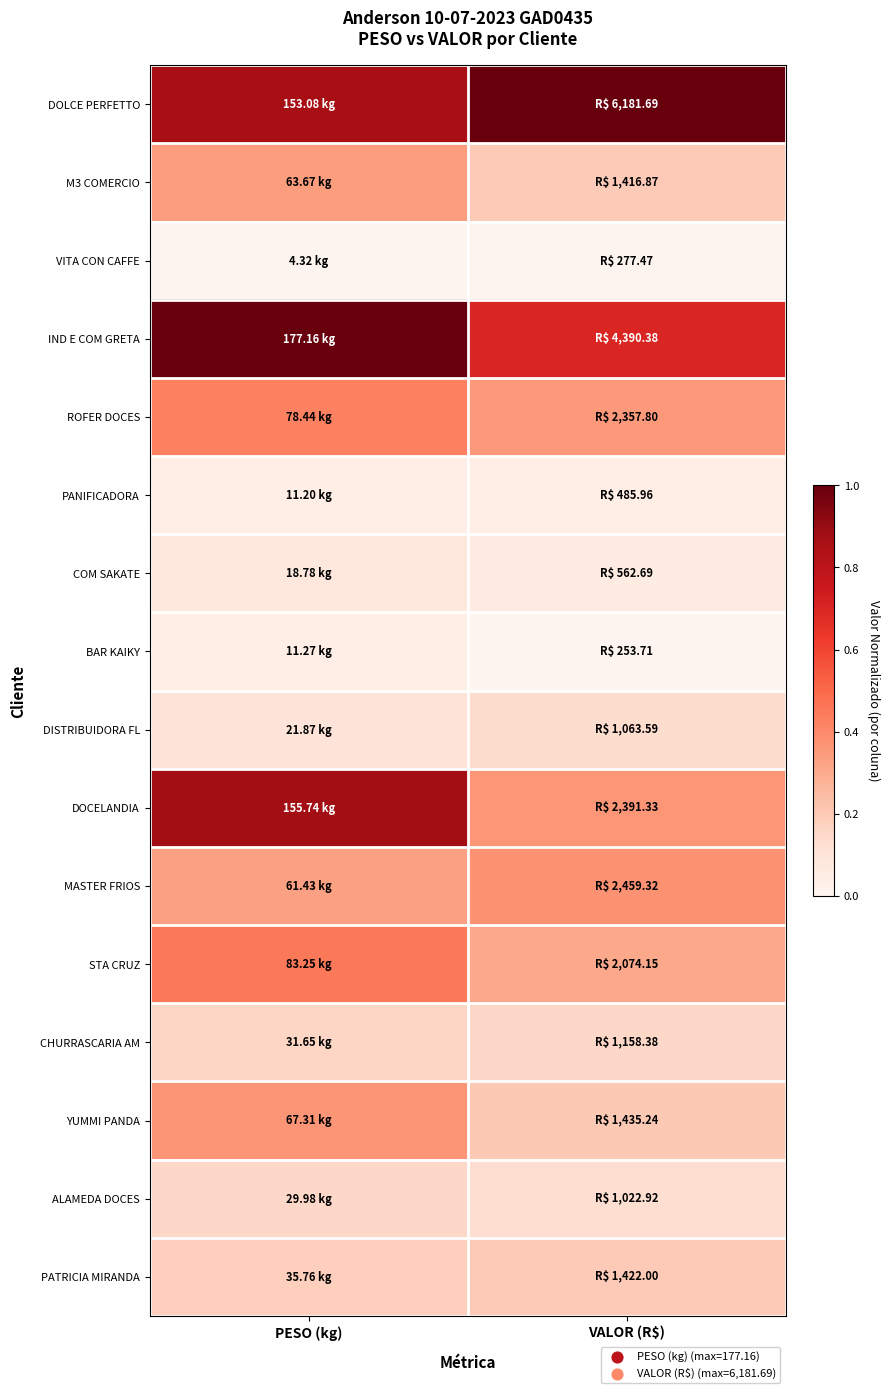

What is the total value across all series at VALOR (R$)?

4.2